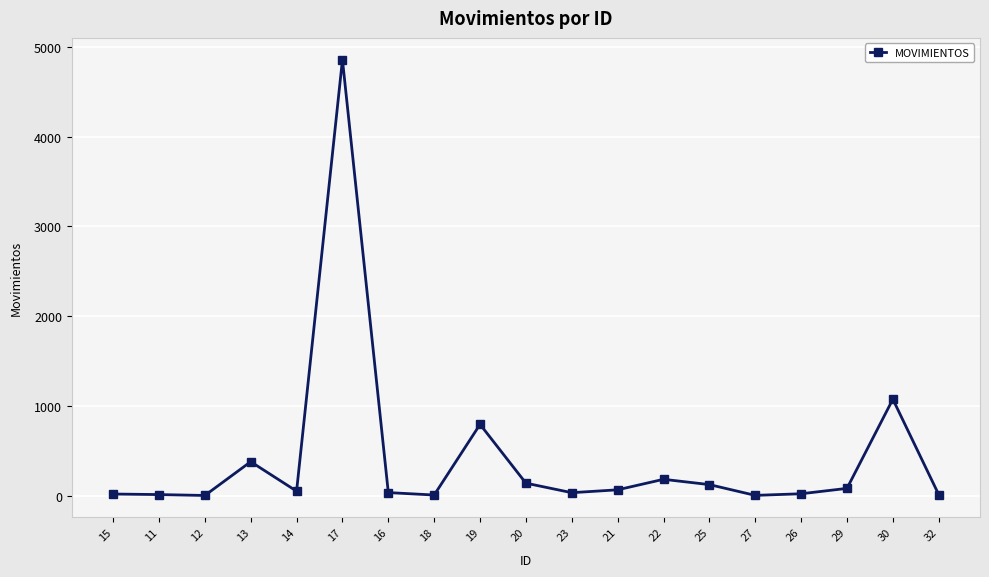

Is it true that the value at 30 is 295?

False